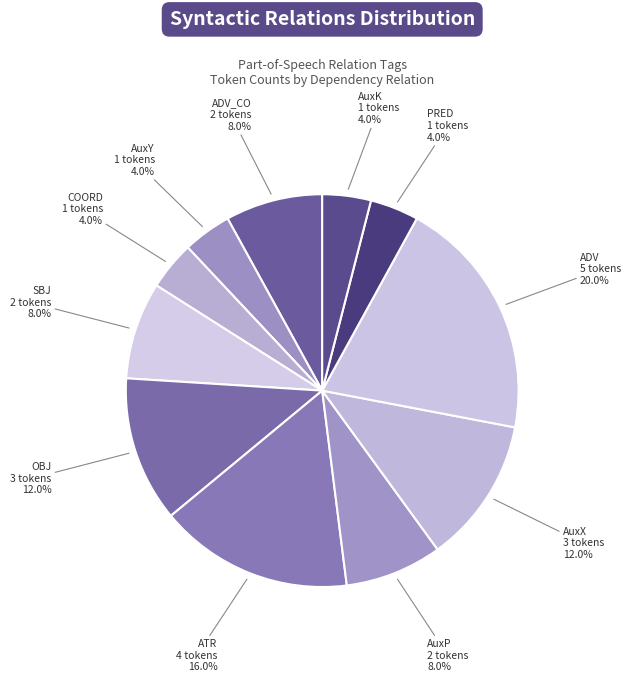

How many slices are in this pie chart?

11